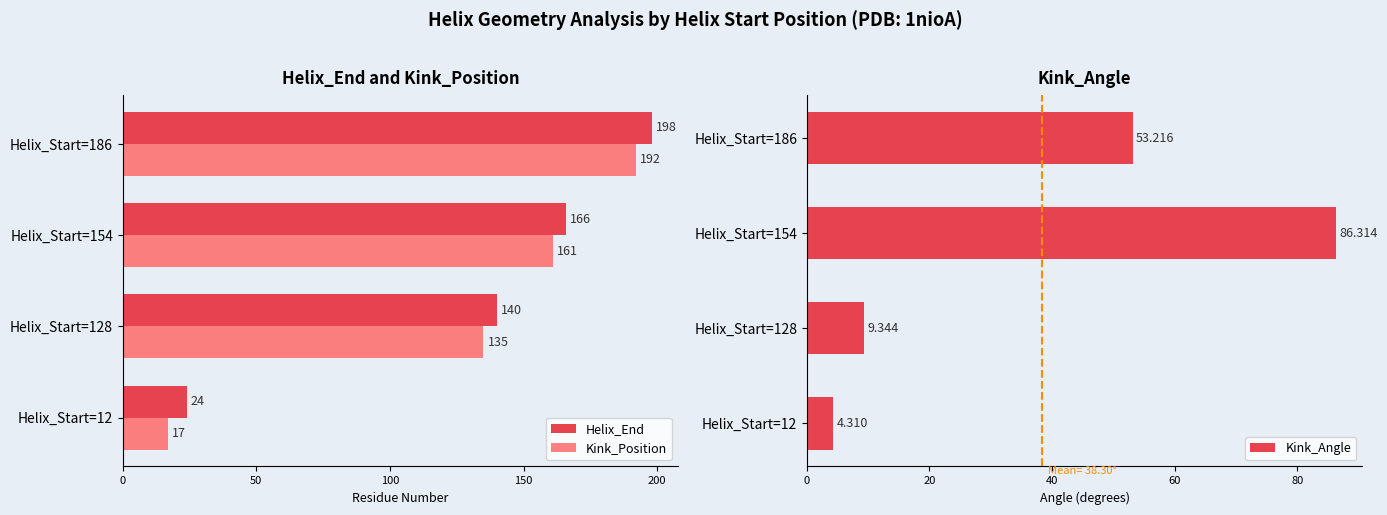

The value of Kink_Position at Helix_Start=154 is 248.8. True or false?

False